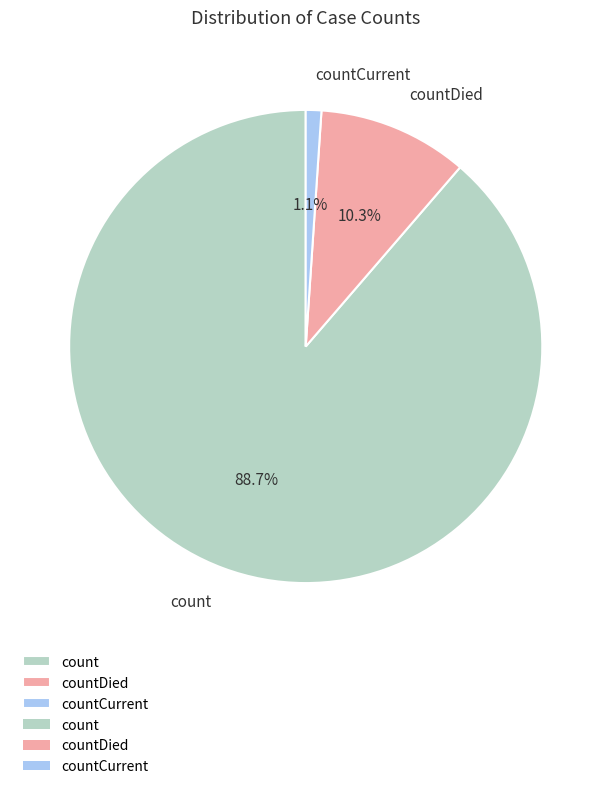

What is the total percentage of count and countCurrent?

89.7%